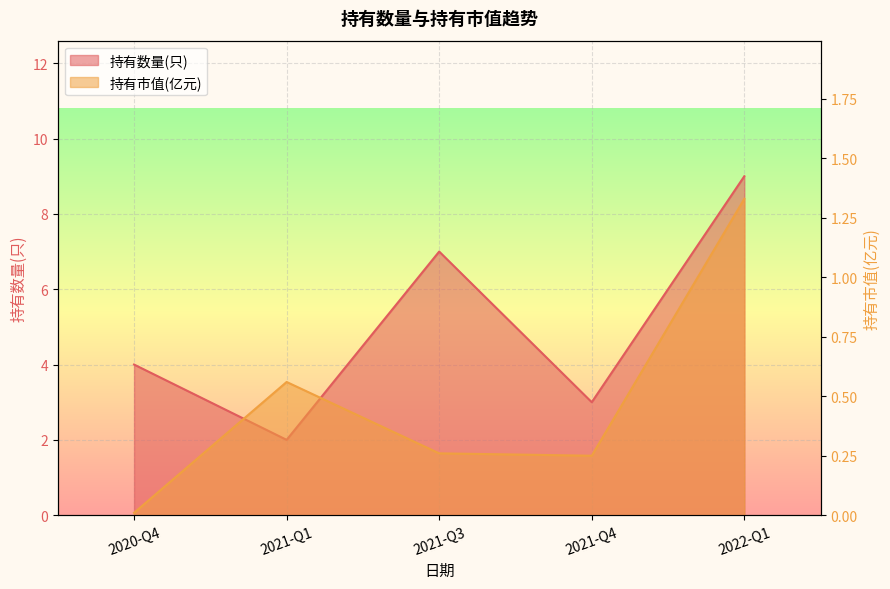

True or false: 持有数量(只) and 持有市值(亿元) intersect in this chart.

False